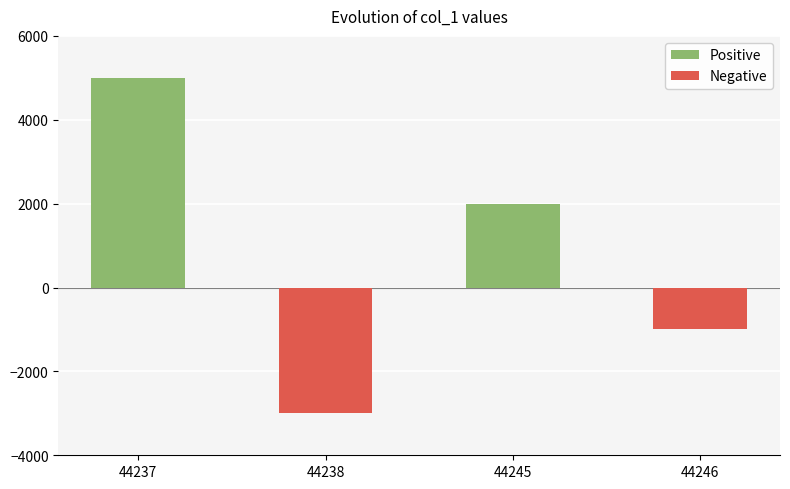

What is the smallest value displayed?

-3000